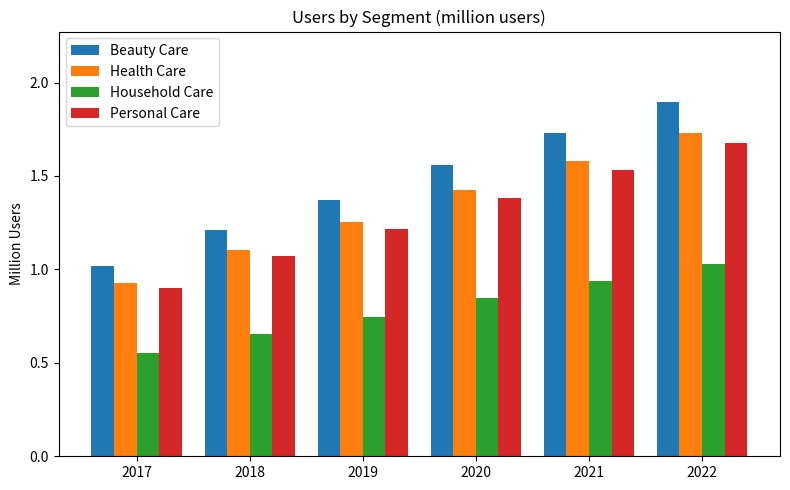

Which label corresponds to the smallest value in the chart?

2017